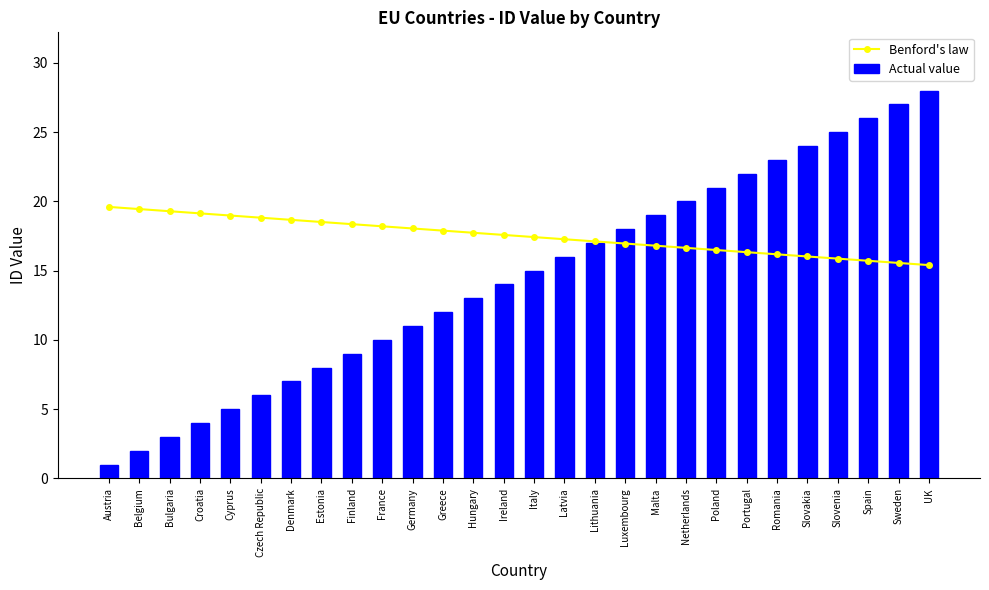

Reading right to left, extract all data points from this chart.

Benford's law: UK=15.4	Sweden=15.6	Spain=15.7	Slovenia=15.9	Slovakia=16.0	Romania=16.2	Portugal=16.3	Poland=16.5	Netherlands=16.6	Malta=16.8	Luxembourg=17.0	Lithuania=17.1	Latvia=17.3	Italy=17.4	Ireland=17.6	Hungary=17.7	Greece=17.9	Germany=18.0	France=18.2	Finland=18.4	Estonia=18.5	Denmark=18.7	Czech Republic=18.8	Cyprus=19.0	Croatia=19.1	Bulgaria=19.3	Belgium=19.4	Austria=19.6
Actual value: UK=28.0	Sweden=27.0	Spain=26.0	Slovenia=25.0	Slovakia=24.0	Romania=23.0	Portugal=22.0	Poland=21.0	Netherlands=20.0	Malta=19.0	Luxembourg=18.0	Lithuania=17.0	Latvia=16.0	Italy=15.0	Ireland=14.0	Hungary=13.0	Greece=12.0	Germany=11.0	France=10.0	Finland=9.0	Estonia=8.0	Denmark=7.0	Czech Republic=6.0	Cyprus=5.0	Croatia=4.0	Bulgaria=3.0	Belgium=2.0	Austria=1.0